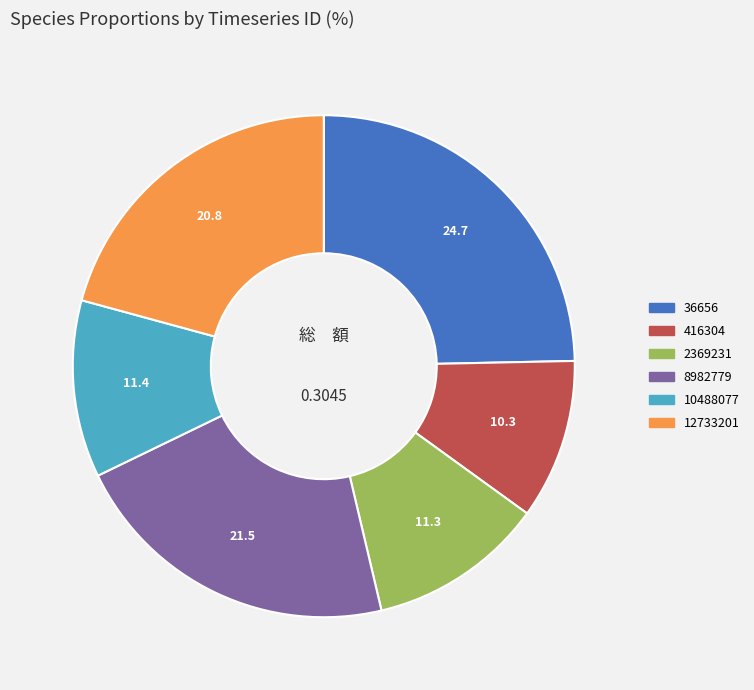

Is there any slice that represents more than half of the pie?

No